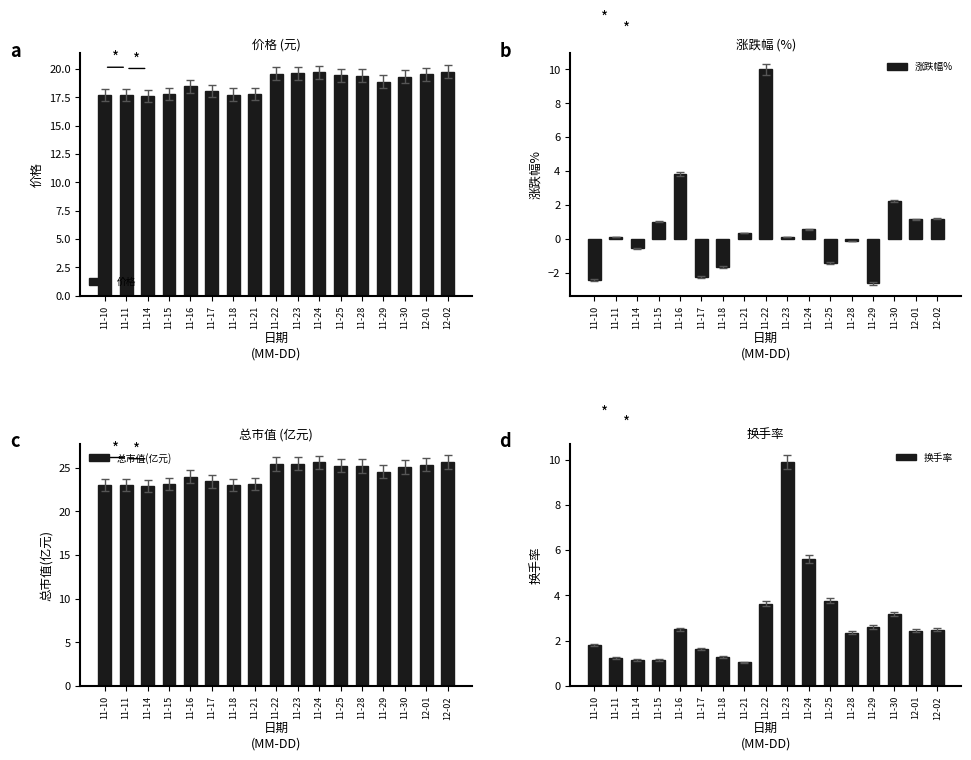

What is the value of the 价格 bar at the 3rd from the left?

17.6